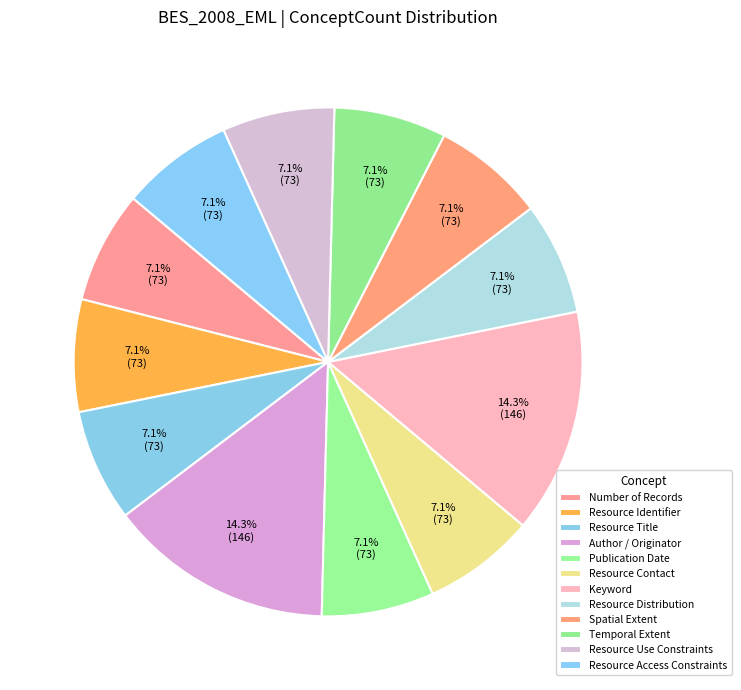

Count the number of slices in the pie.

12